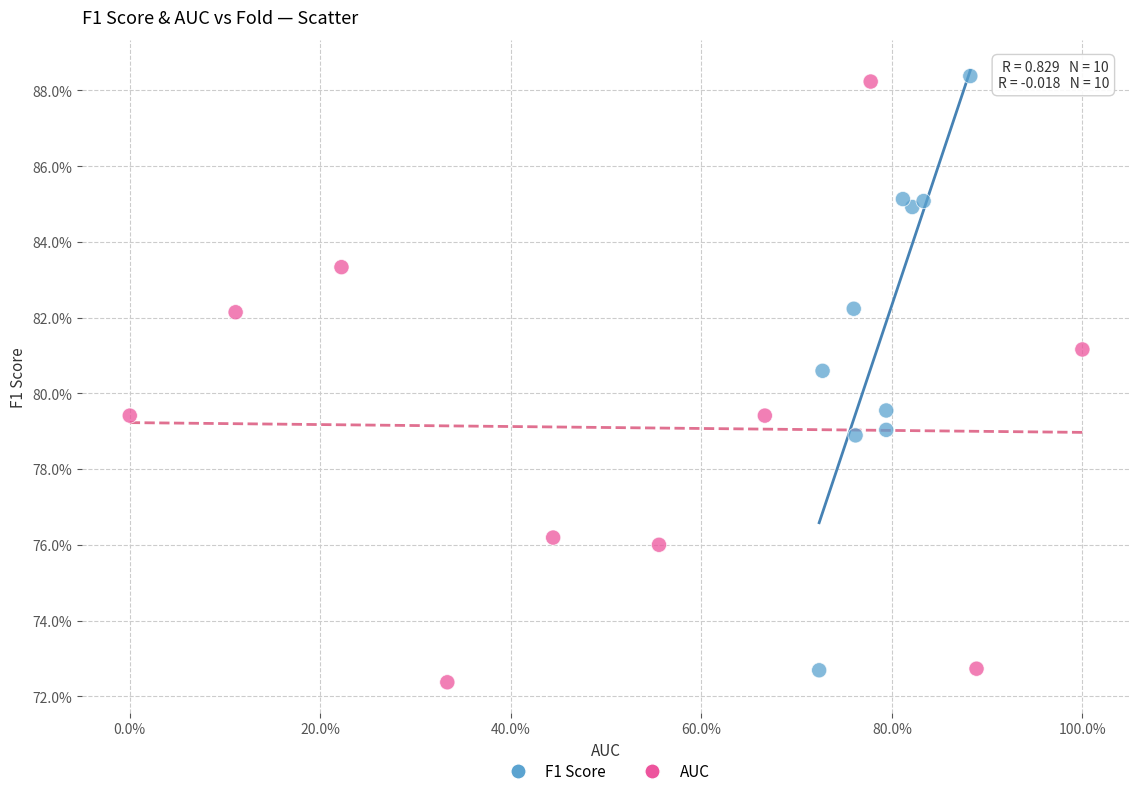

Which series contains the highest Y value?

F1 Score